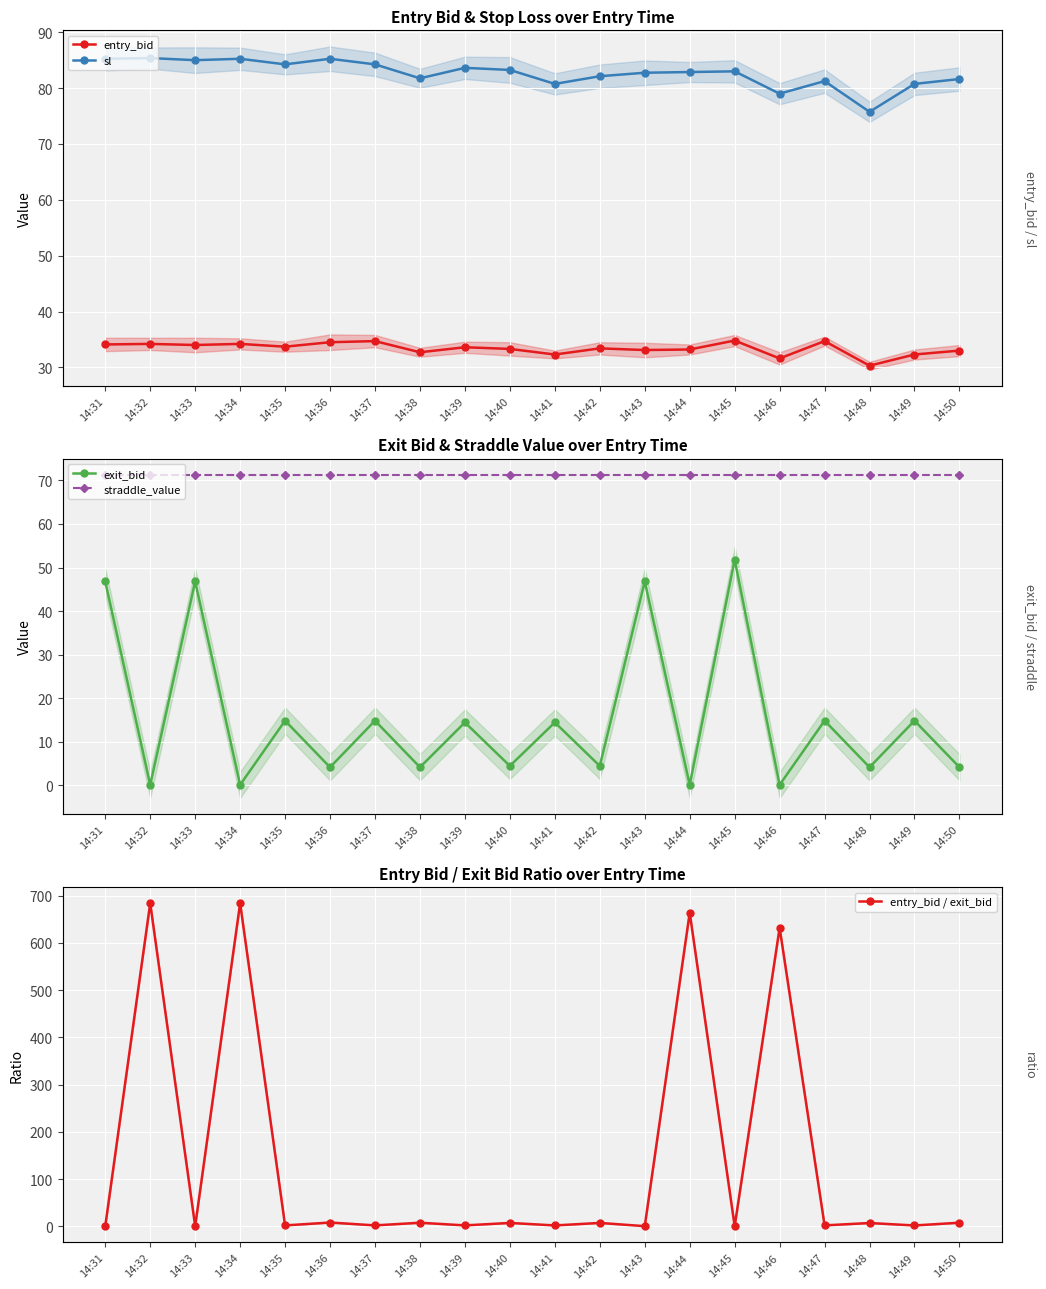

Which category has the highest value in the straddle_value series?

14:31